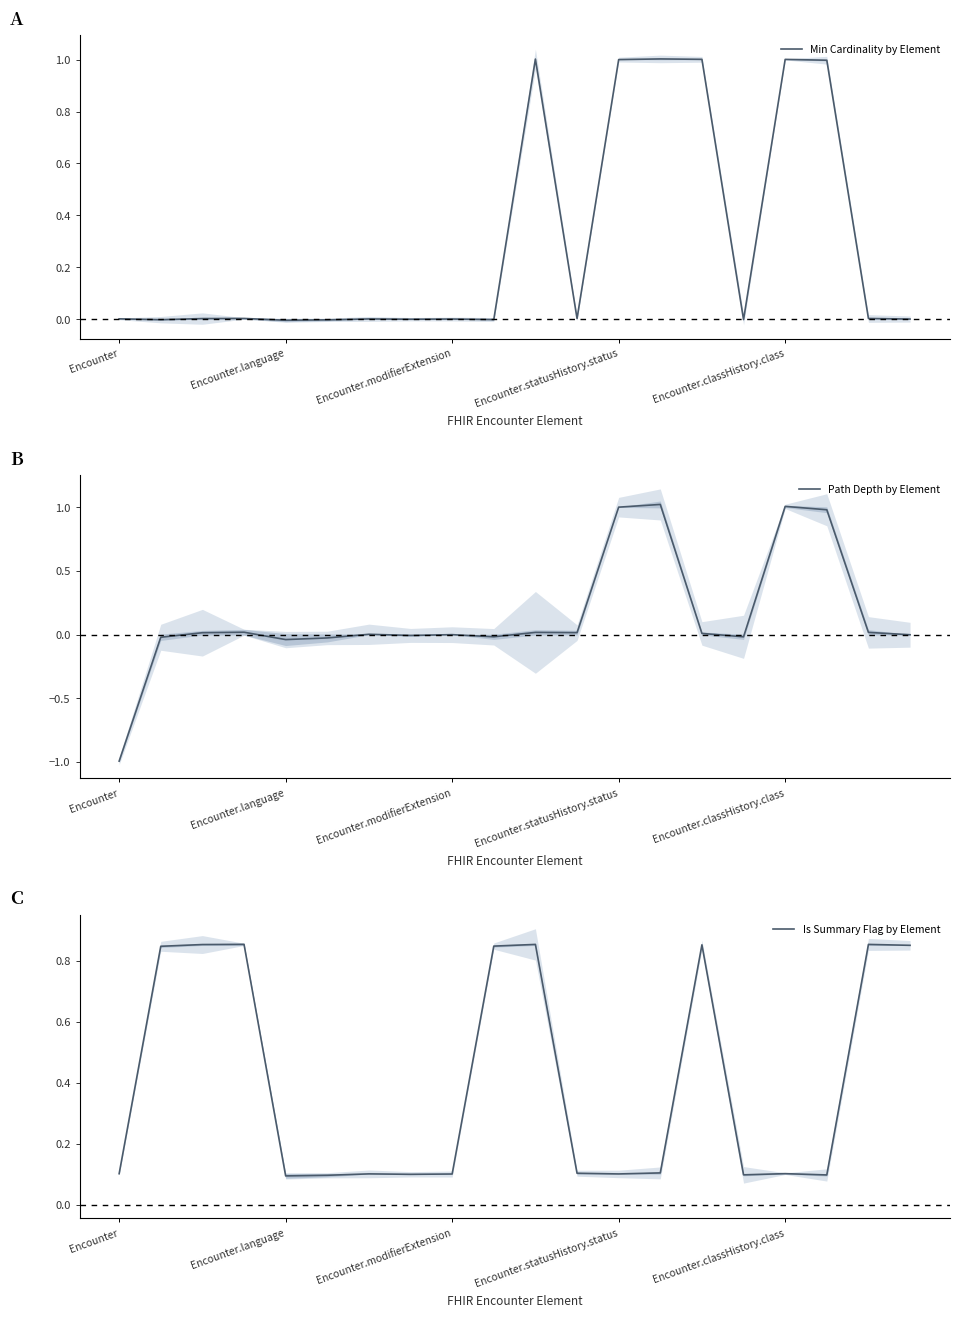

The value of Path Depth by Element at 13 is 1.0. True or false?

True